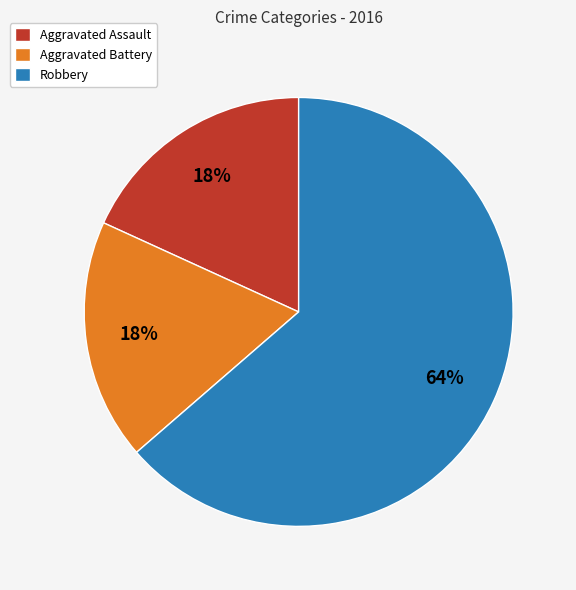

Combined, do Aggravated Battery and Robbery account for over 50%?

Yes